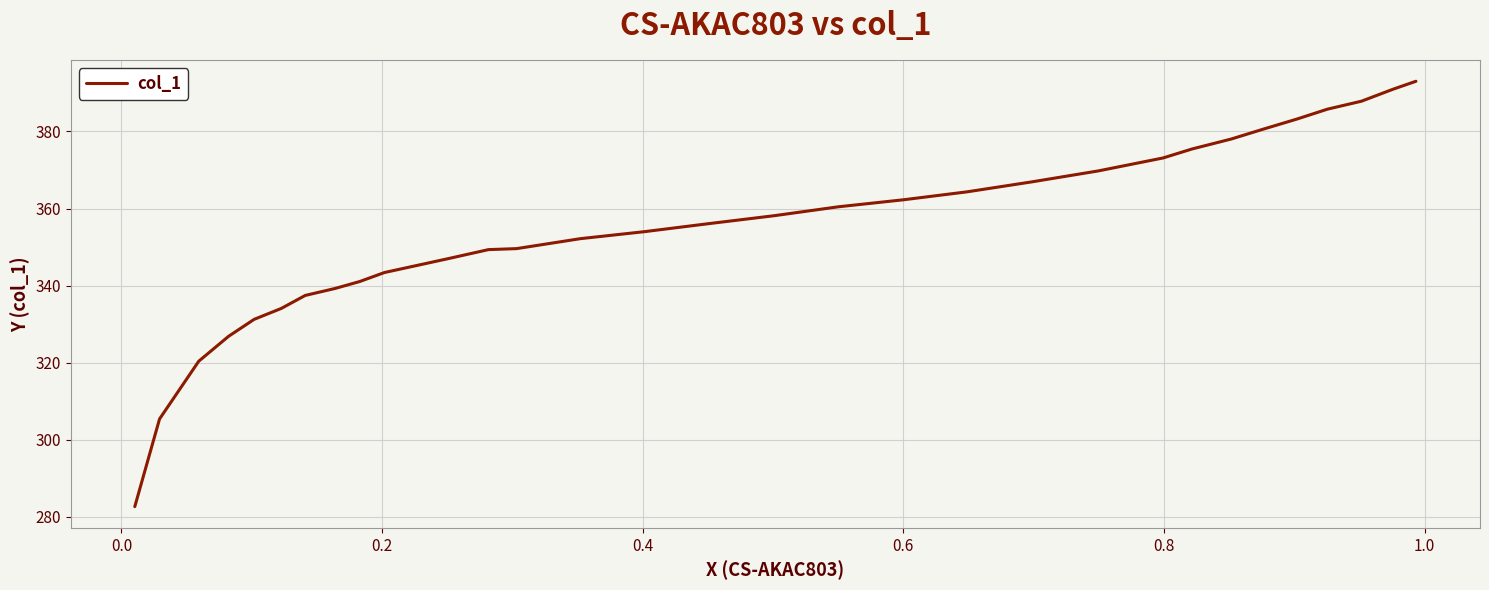

Count the number of data series in this chart.

1